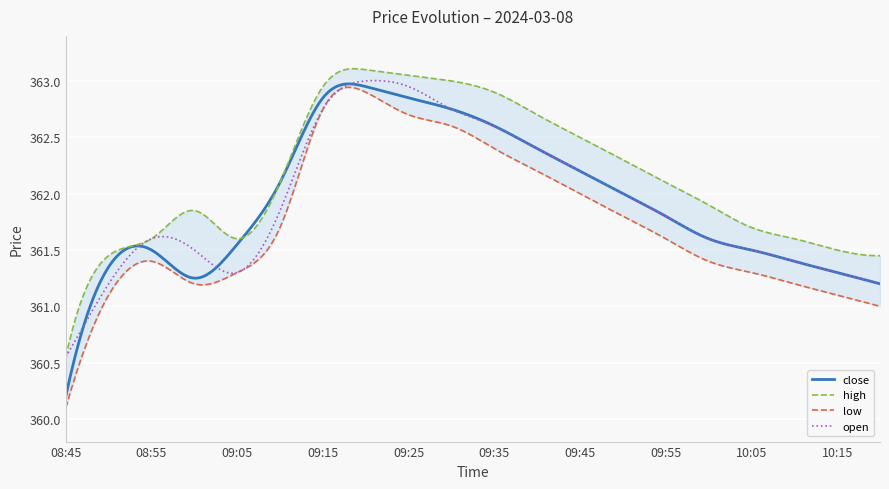

Is this an area chart (filled region under the line)?

No